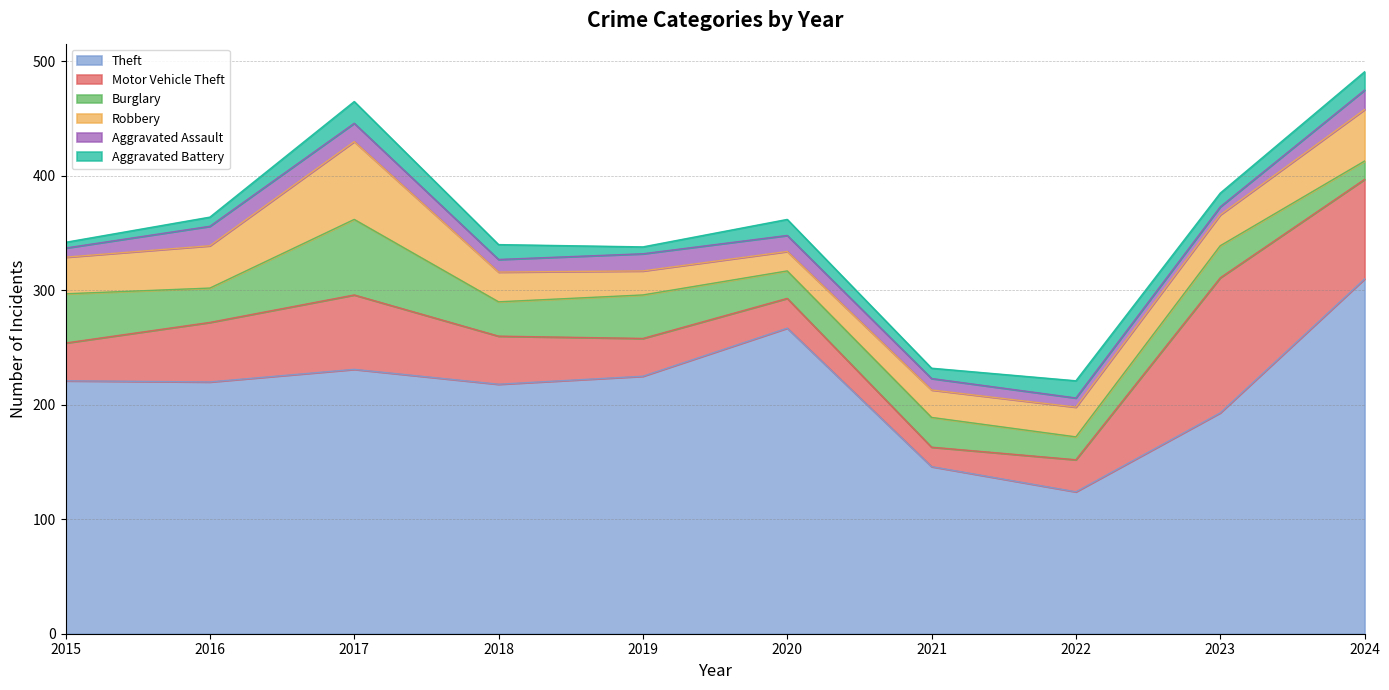

True or false: Theft and Aggravated Battery intersect in this chart.

False